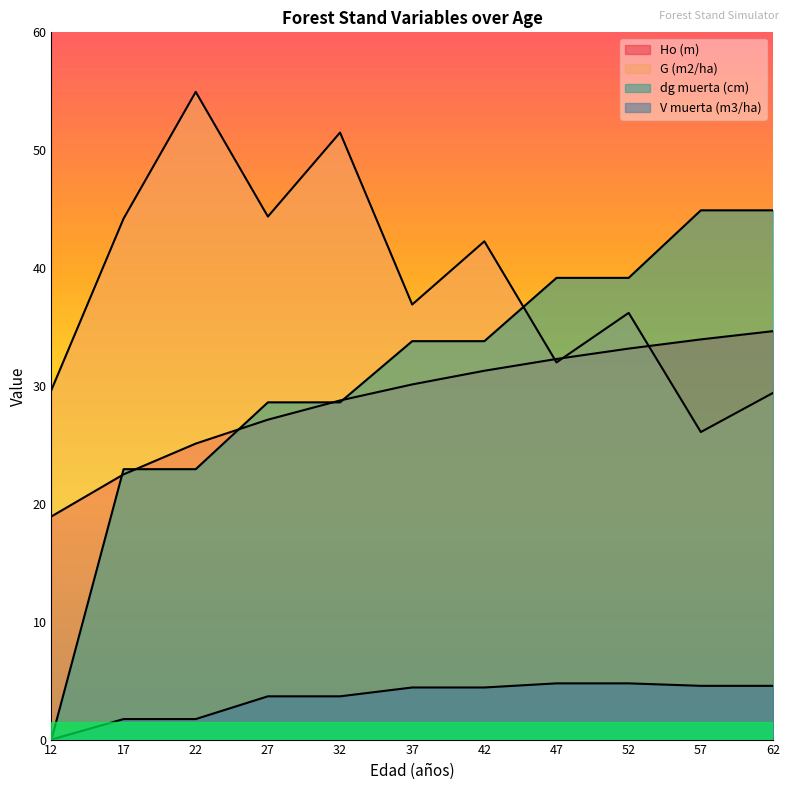

Reading right to left, list all the values displayed in this chart.

Ho (m): 34.6	34.0	33.2	32.3	31.3	30.1	28.8	27.1	25.1	22.5	18.9
G (m2/ha): 29.4	26.1	36.2	32.0	42.3	36.9	51.5	44.4	55.0	44.2	29.7
dg muerta (cm): 44.9	44.9	39.2	39.2	33.8	33.8	28.6	28.6	22.9	22.9	0.0
V muerta (m3/ha): 4.6	4.6	4.8	4.8	4.4	4.4	3.7	3.7	1.7	1.7	0.0